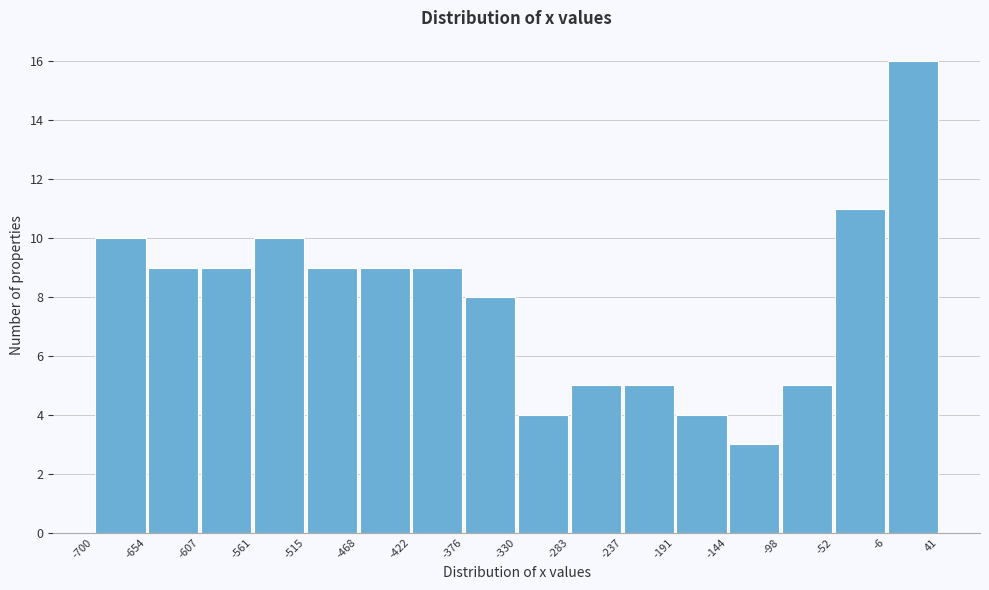

Over which range of the x-axis is the bar tallest?

-6 to 41